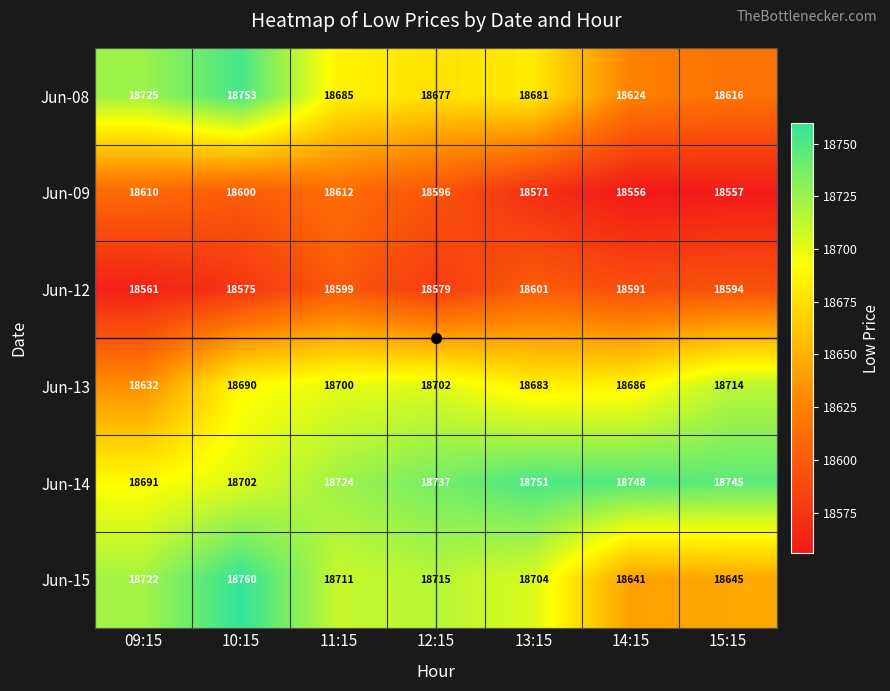

Which series changed the most between 09:15 and 10:15?

Jun-13